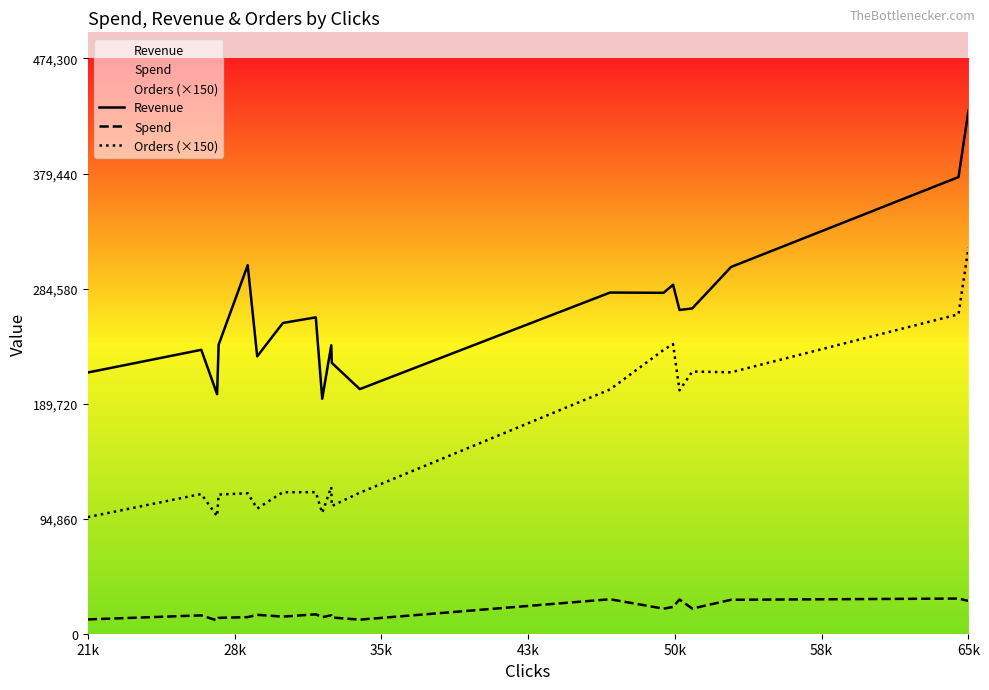

Which series has the largest total across all categories?

Revenue